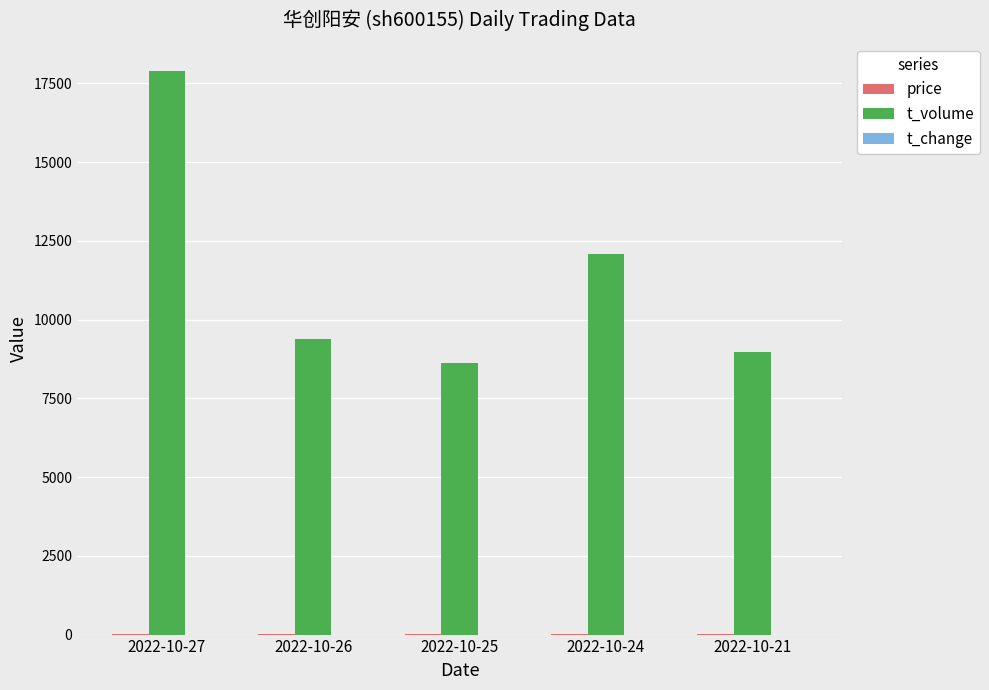

Between 2022-10-27 and 2022-10-21, which series saw the biggest shift?

t_volume